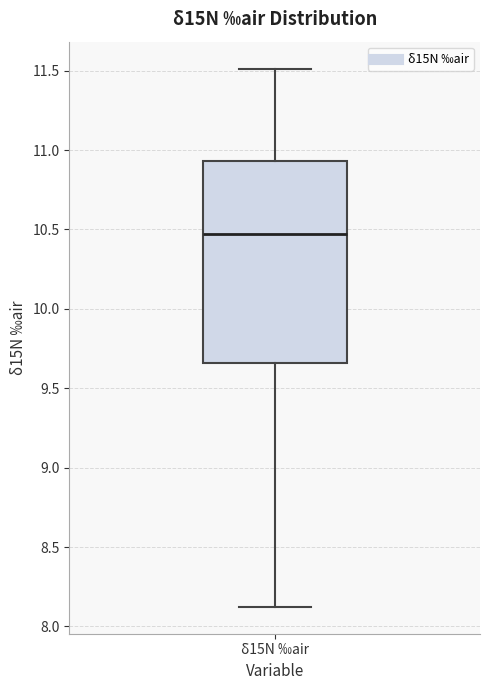

Transcribe this box plot: give where the median line is, the range the box spans, and where the two whiskers end, as read against the y-axis. The values are not printed on the chart, so give them approximately, as read against the axis.

median 10.45, box 9.65 to 10.95, whiskers 8.10 to 11.50